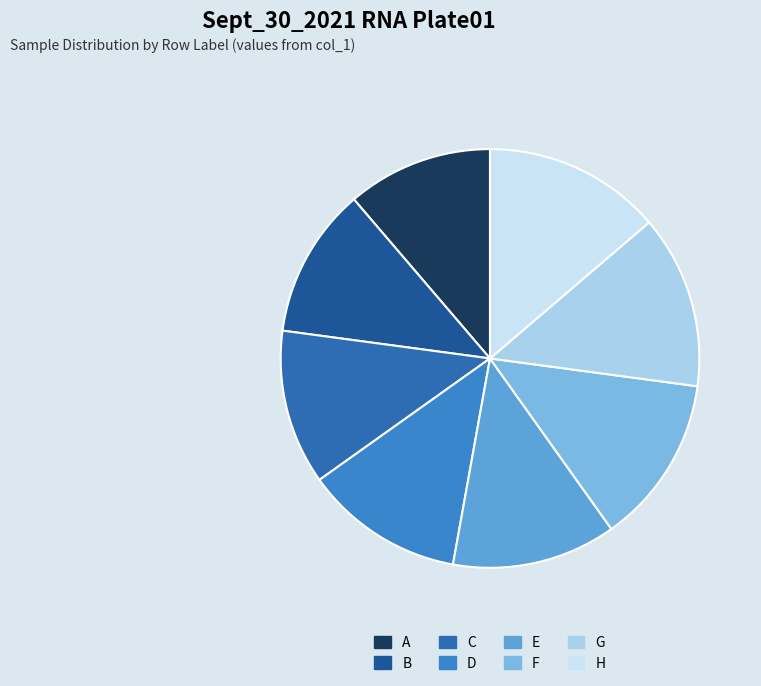

Does D represent more than half of the total?

No